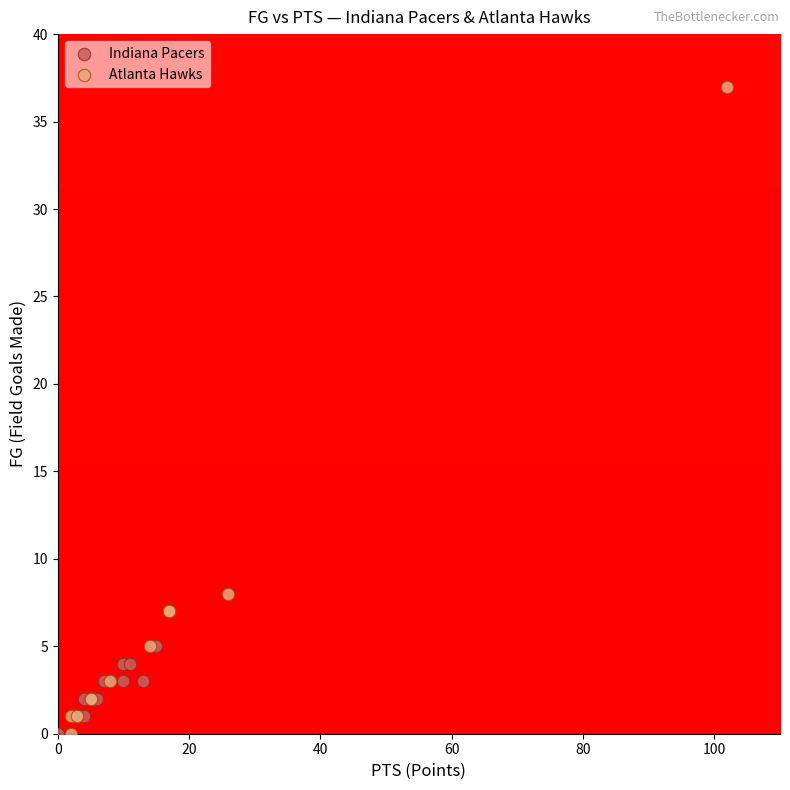

Which series has the largest Y range (max minus min)?

Atlanta Hawks